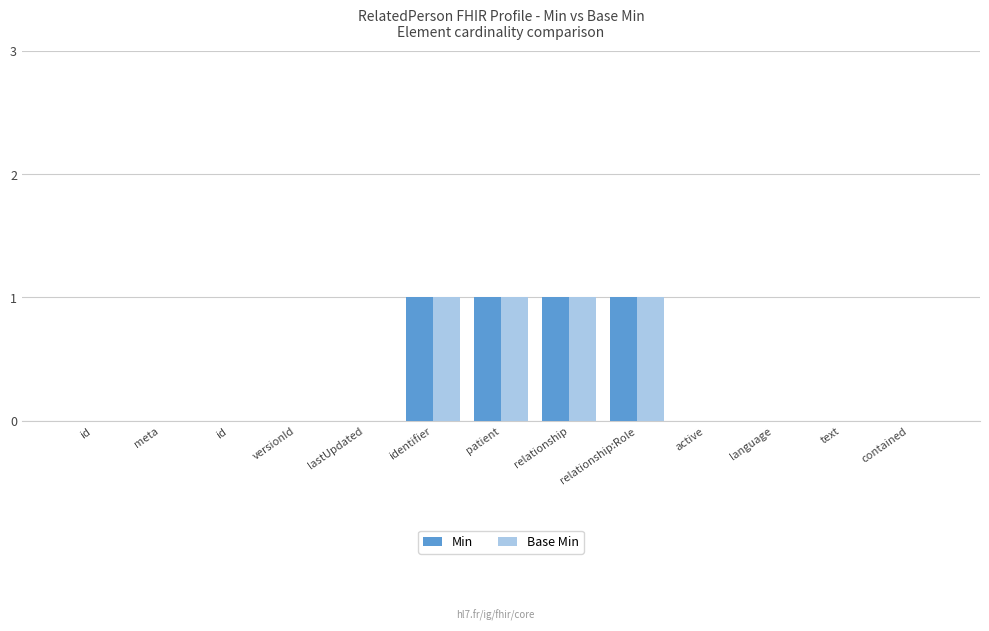

What are all the series names shown in the legend?

Min, Base Min